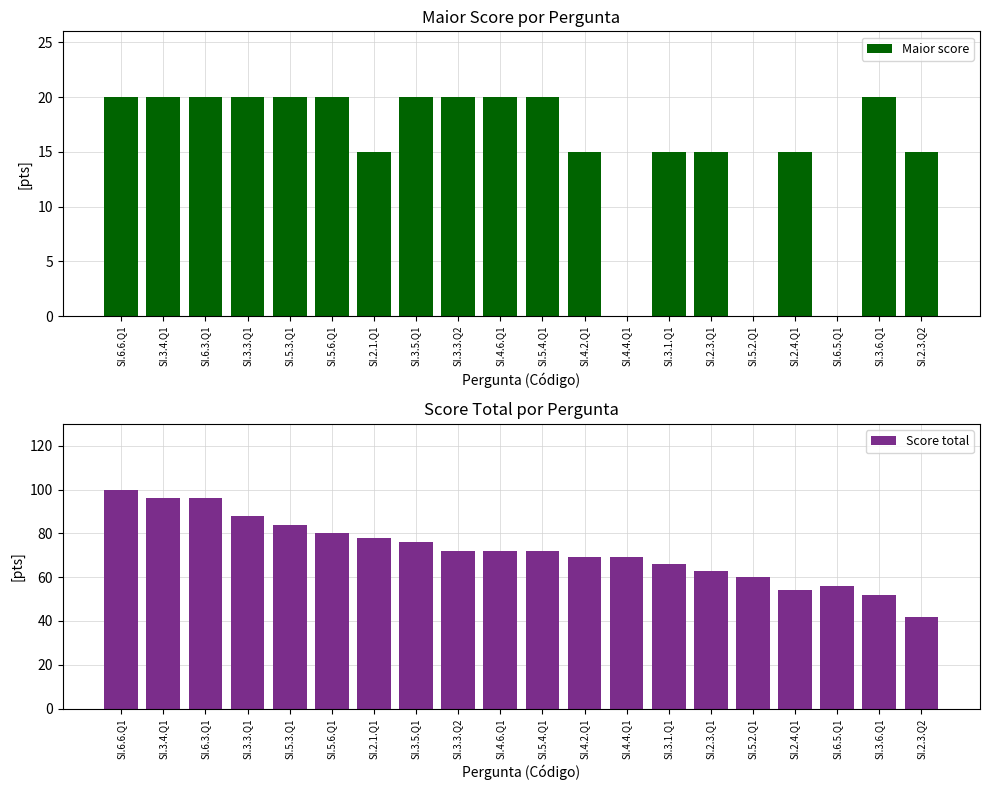

What are all the series names shown in the legend?

Maior score, Score total